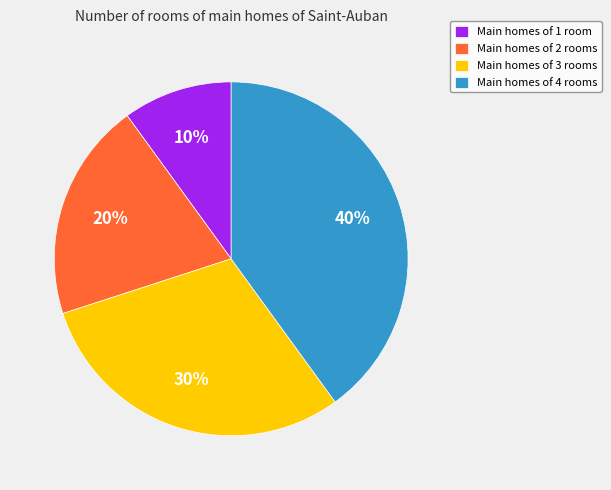

Which slice is the smallest?

Main homes of 1 room